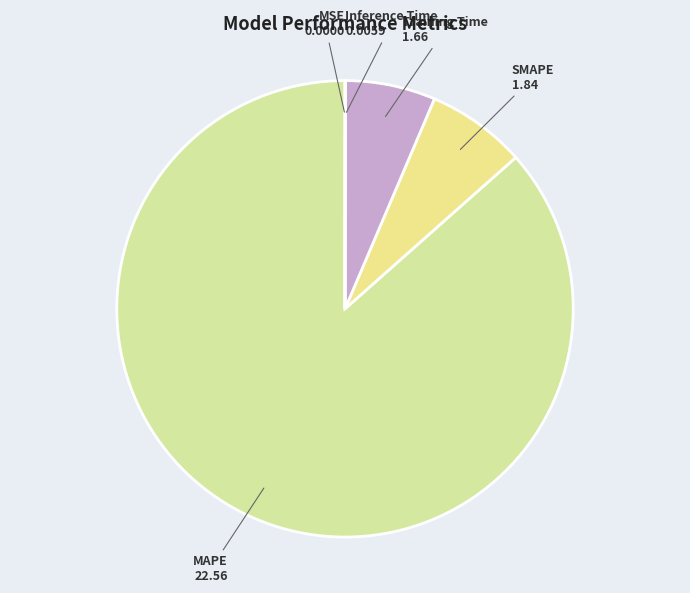

True or false: MAPE accounts for 98% of the total.

False